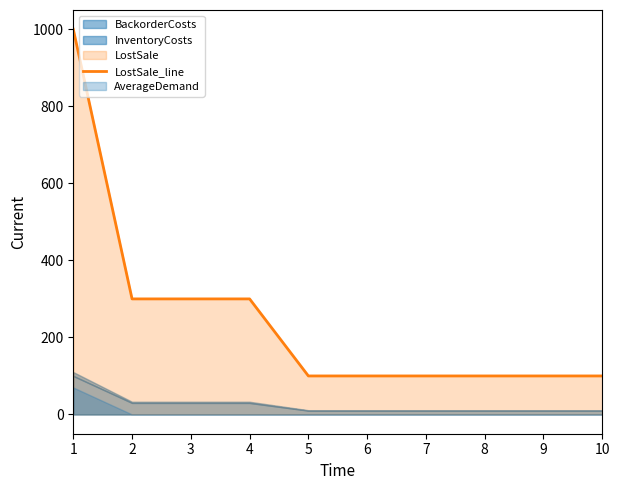

Is it true that the value at 8 is 51?

False